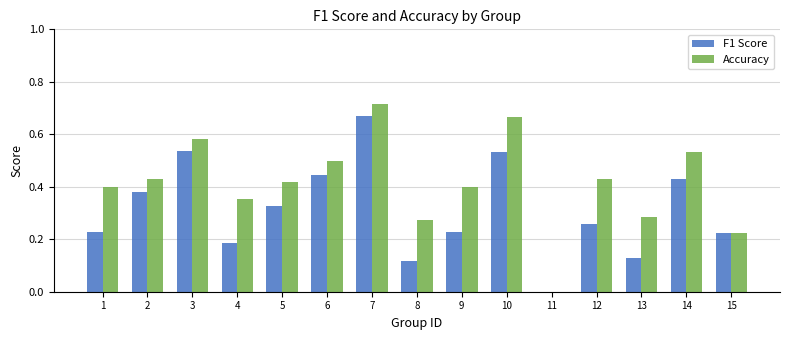

What is the total value across all series at 7?

1.4